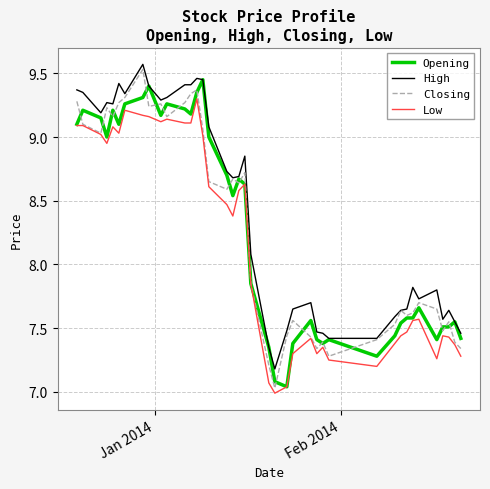

True or false: High and Low intersect in this chart.

False